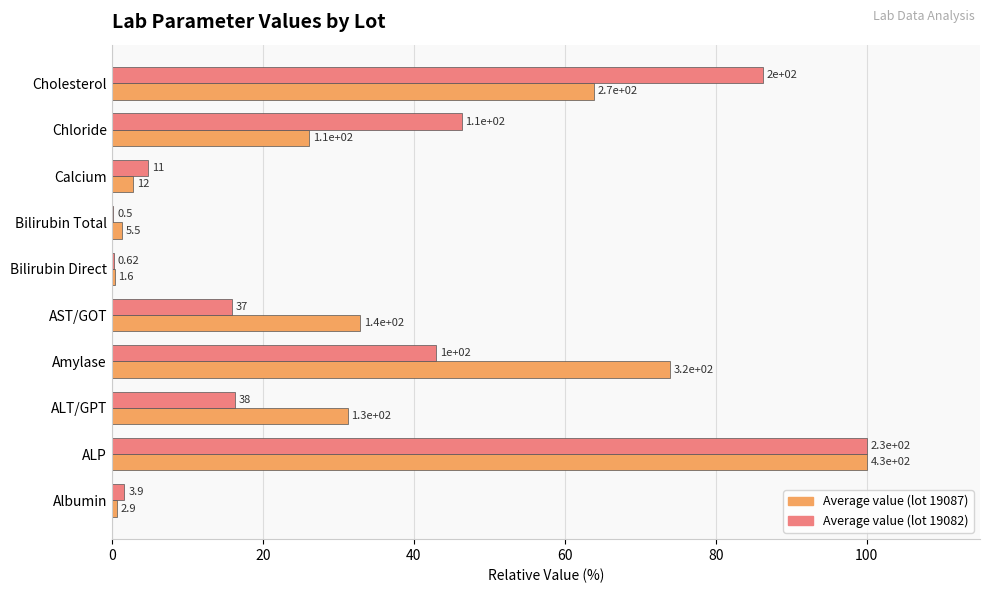

Which series has the largest total across all categories?

Average value (lot 19087)